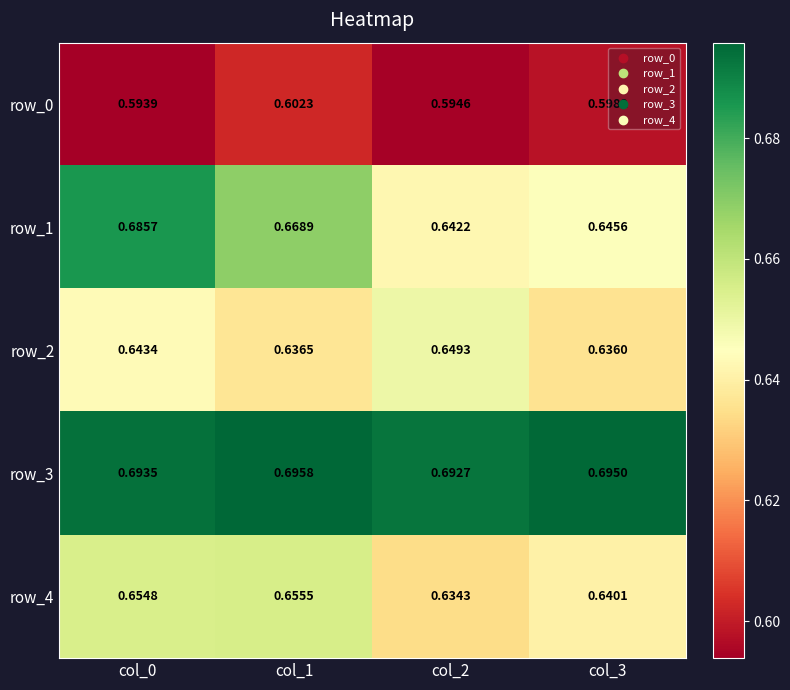

Is the value of row_1 at col_1 greater than the value of row_2 at col_3?

Yes